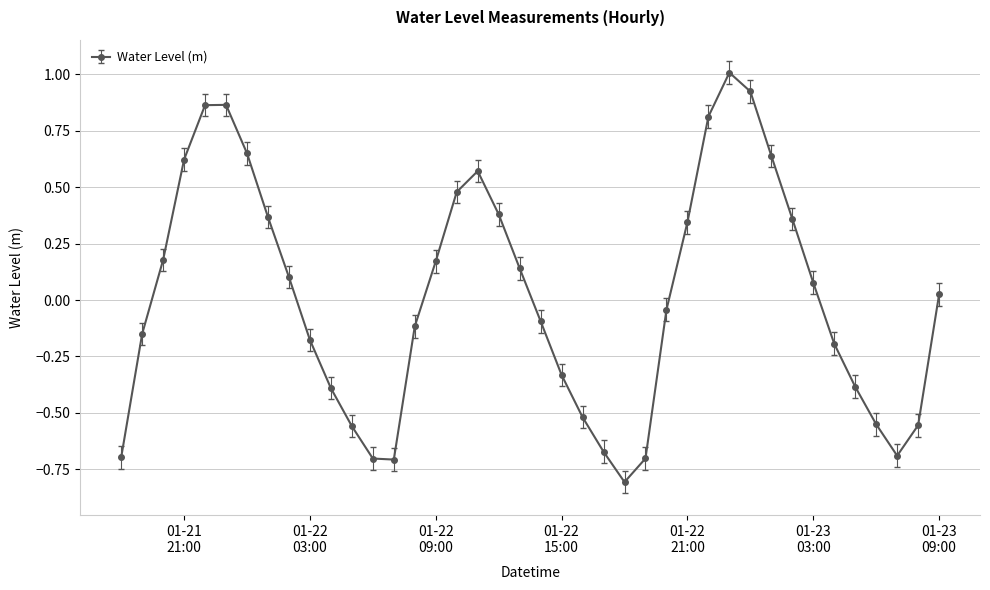

What is the smallest value displayed?

-0.8